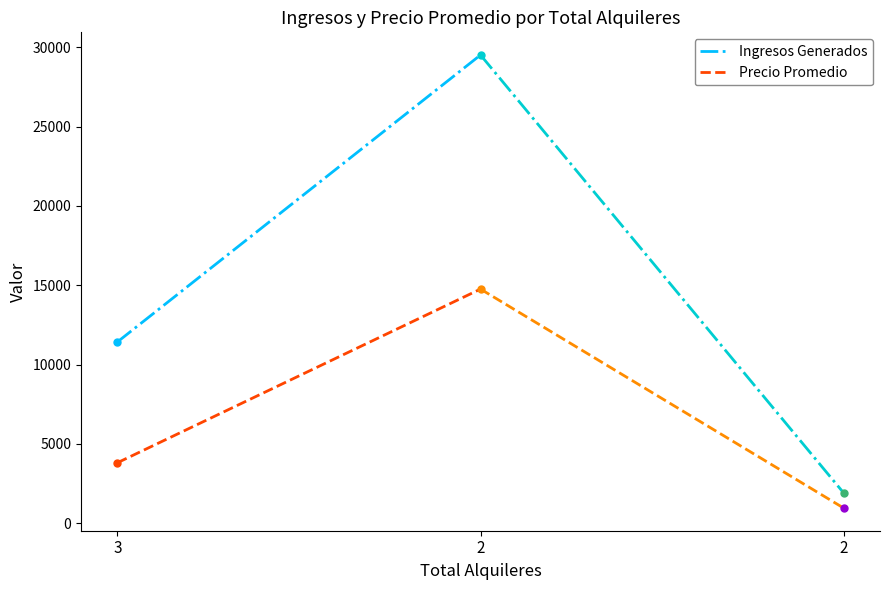

How many series are shown in this chart?

2